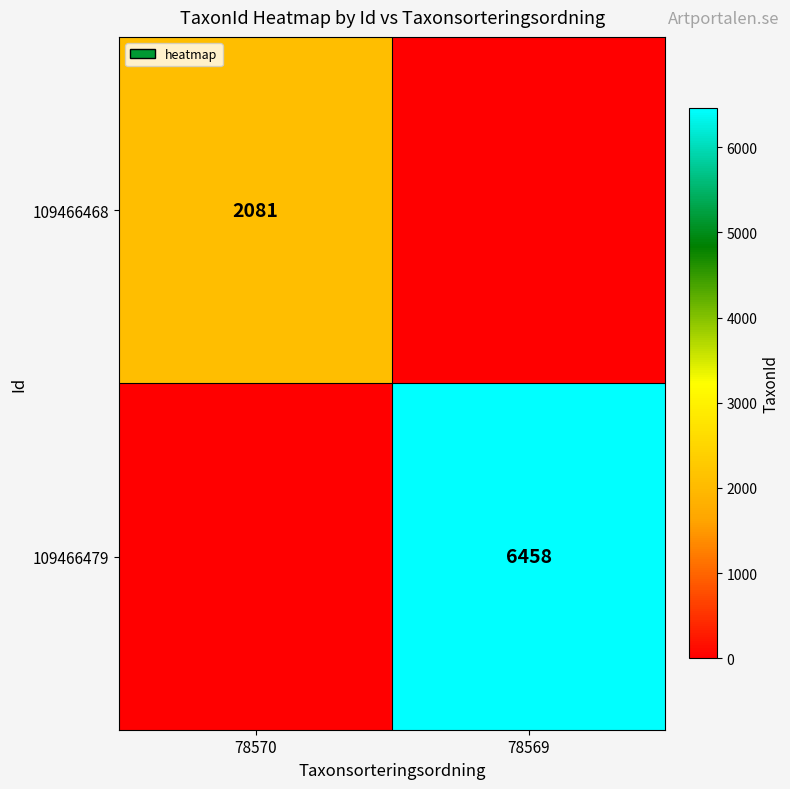

The 109466479 series shows 6458 at 78569. True or false?

True